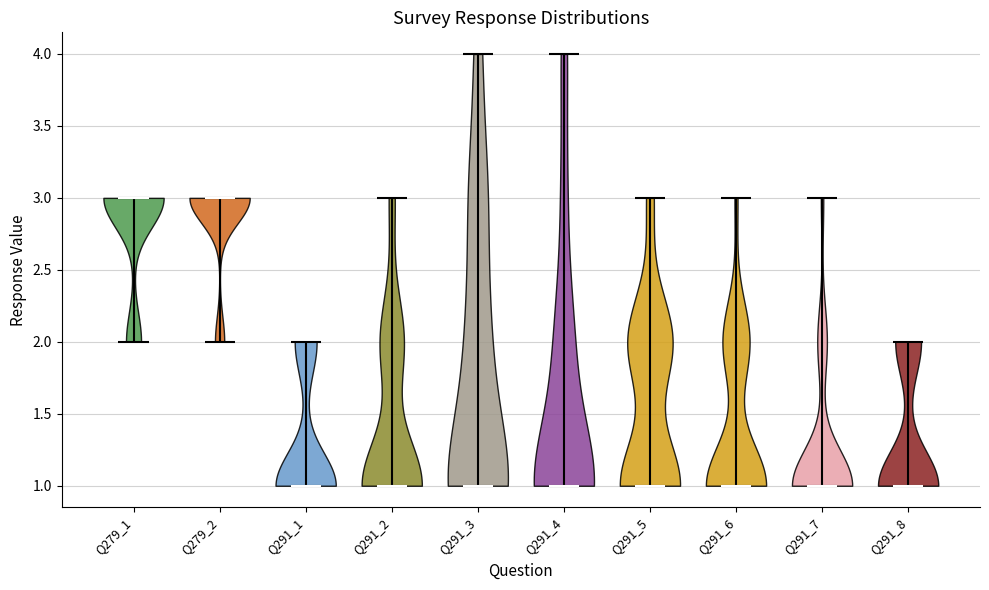

Reading left to right, read every violin against the y-axis: where its median line is, and the lowest and highest points it reaches. The values are not printed on the chart, so give them approximately, as read against the axis.

Q279_1: median line 3, lowest point 2, highest point 3
Q279_2: median line 3, lowest point 2, highest point 3
Q291_1: median line 1, lowest point 1, highest point 2
Q291_2: median line 1, lowest point 1, highest point 3
Q291_3: median line 1, lowest point 1, highest point 4
Q291_4: median line 1, lowest point 1, highest point 4
Q291_5: median line 1, lowest point 1, highest point 3
Q291_6: median line 1, lowest point 1, highest point 3
Q291_7: median line 1, lowest point 1, highest point 3
Q291_8: median line 1, lowest point 1, highest point 2